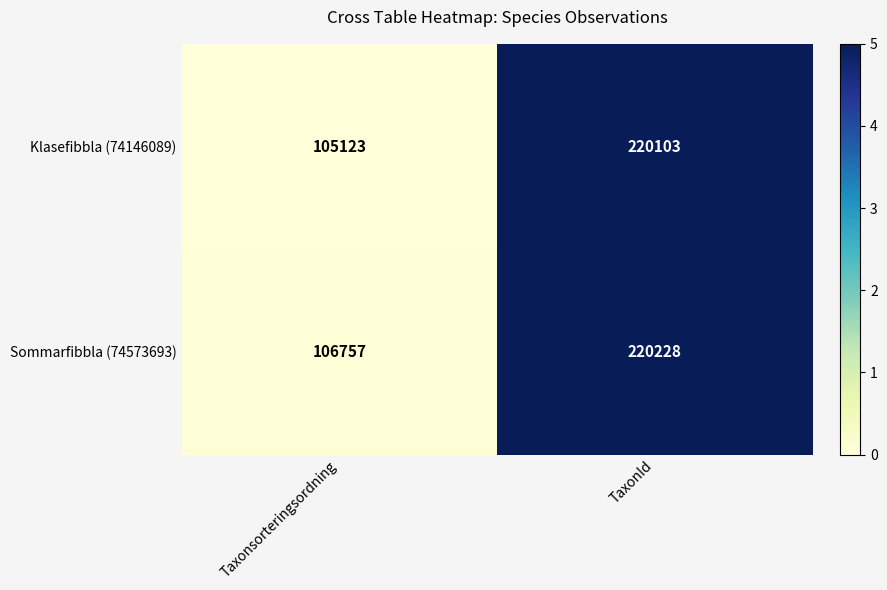

Which series changed the most between Taxonsorteringsordning and TaxonId?

Klasefibbla (74146089)